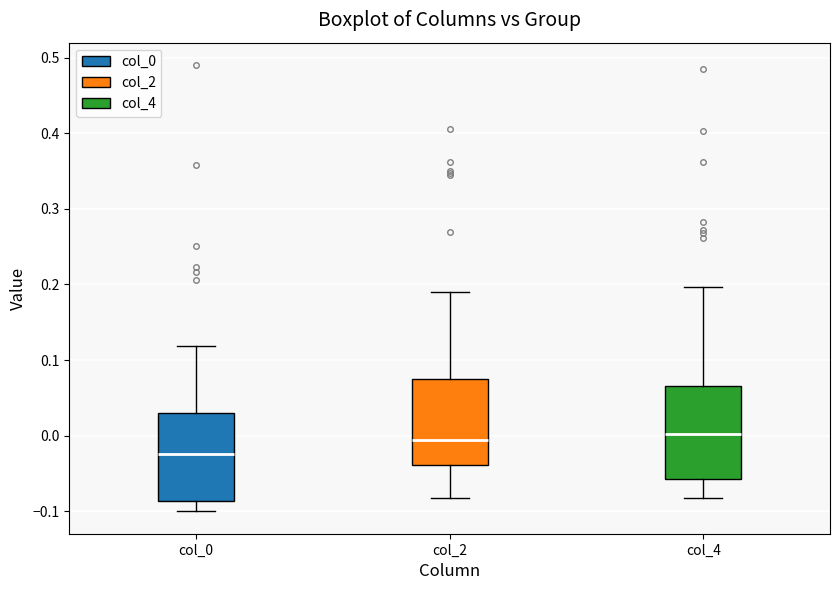

Reading left to right, transcribe this box plot: for each box, give where its median line is, the range the box spans, and where its two whiskers end, as read against the y-axis. The values are not printed on the chart, so give them approximately, as read against the axis.

col_0: median -0.02, box -0.09 to 0.03, whiskers -0.10 to 0.12
col_2: median -0.01, box -0.04 to 0.07, whiskers -0.08 to 0.19
col_4: median 0.00, box -0.06 to 0.07, whiskers -0.08 to 0.20